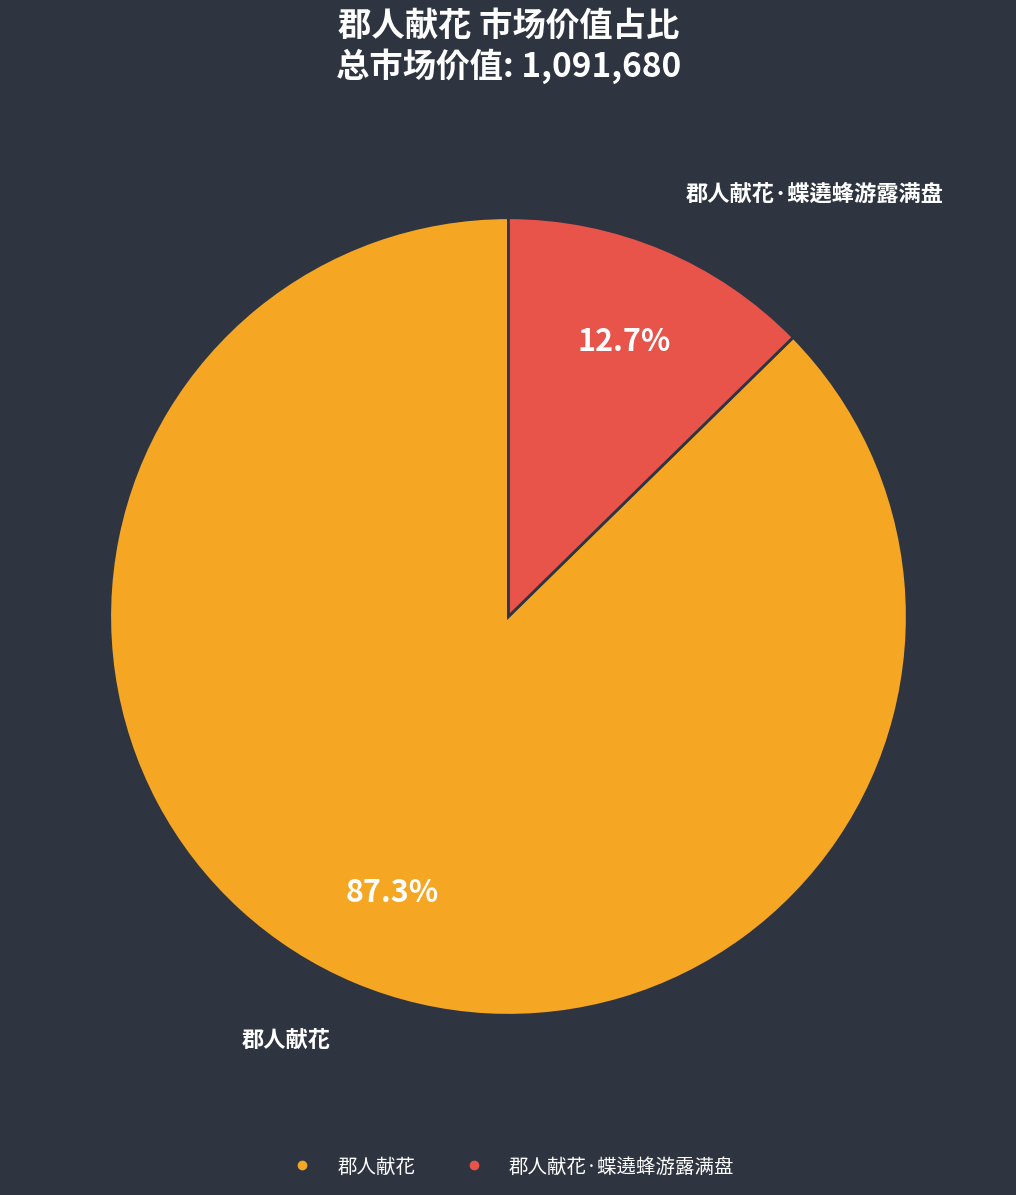

Is there any slice that represents more than half of the pie?

Yes